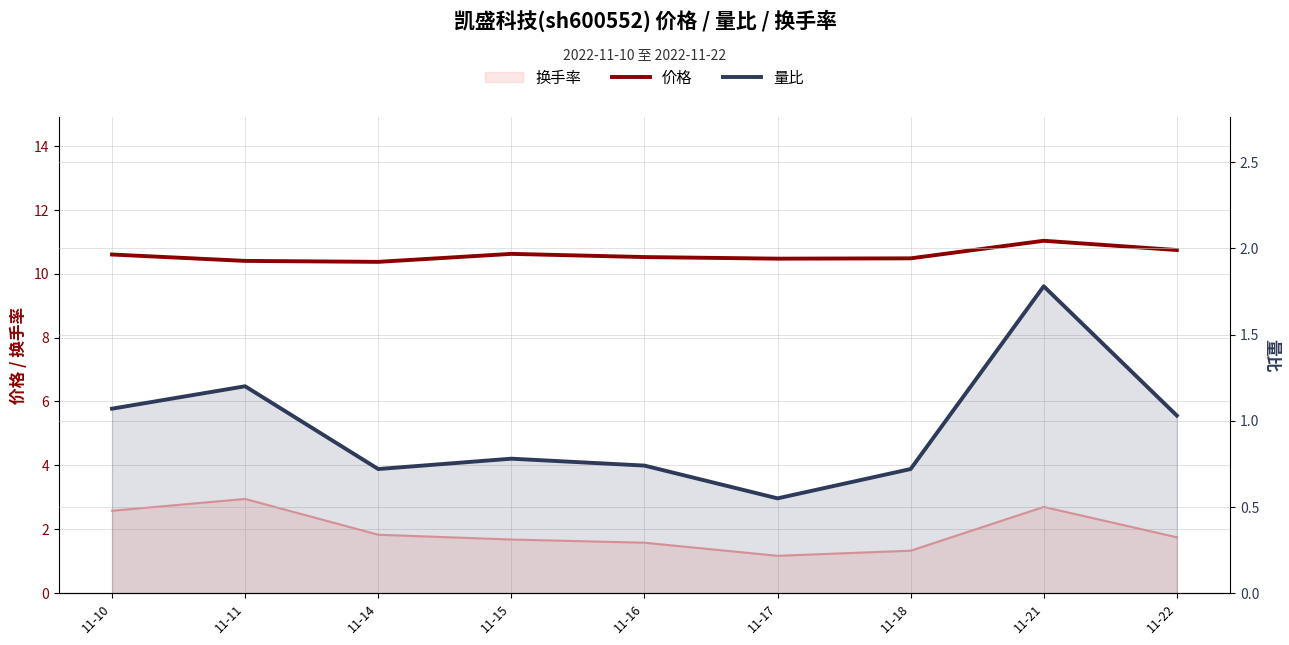

What is the sum of the 价格 values at 11-21 and 11-16?

21.5